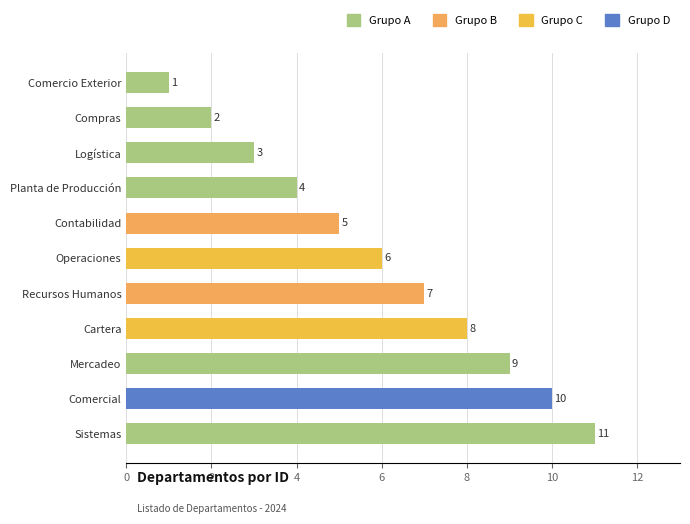

Between Comercio Exterior and Mercadeo, which is larger?

Mercadeo